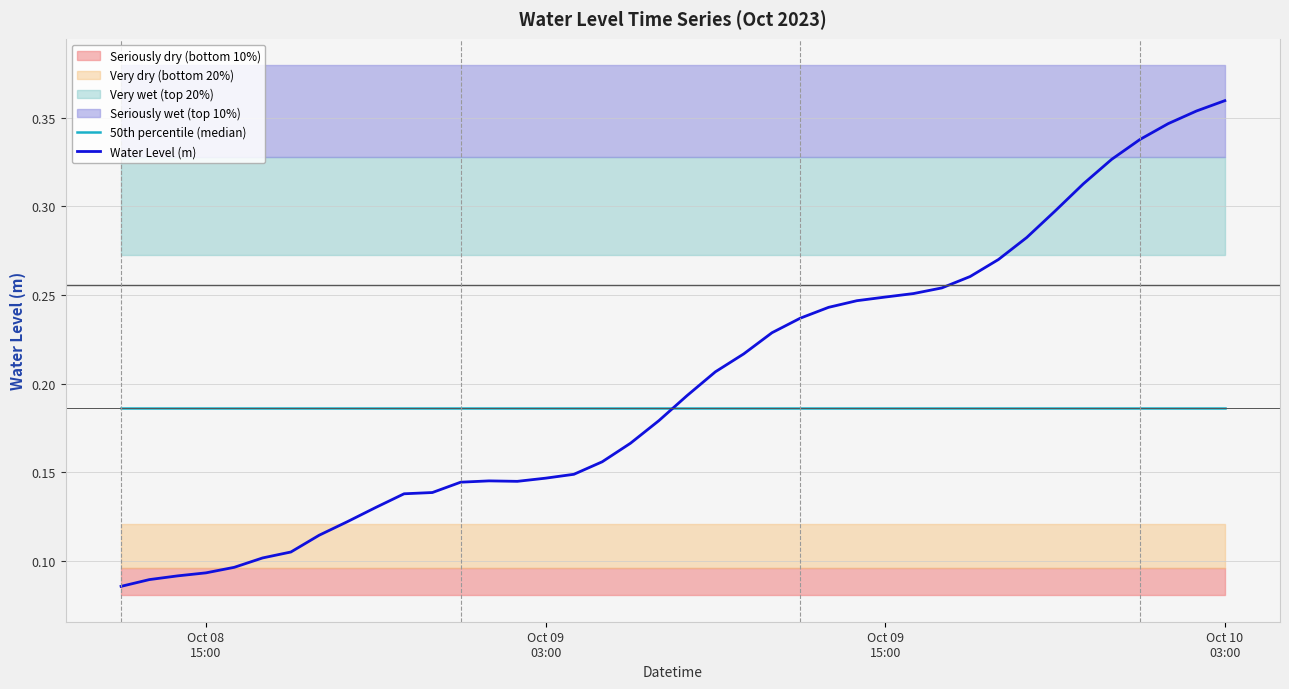

Where is Water Level (m) nearest to the value 0?

Oct 08
15:00